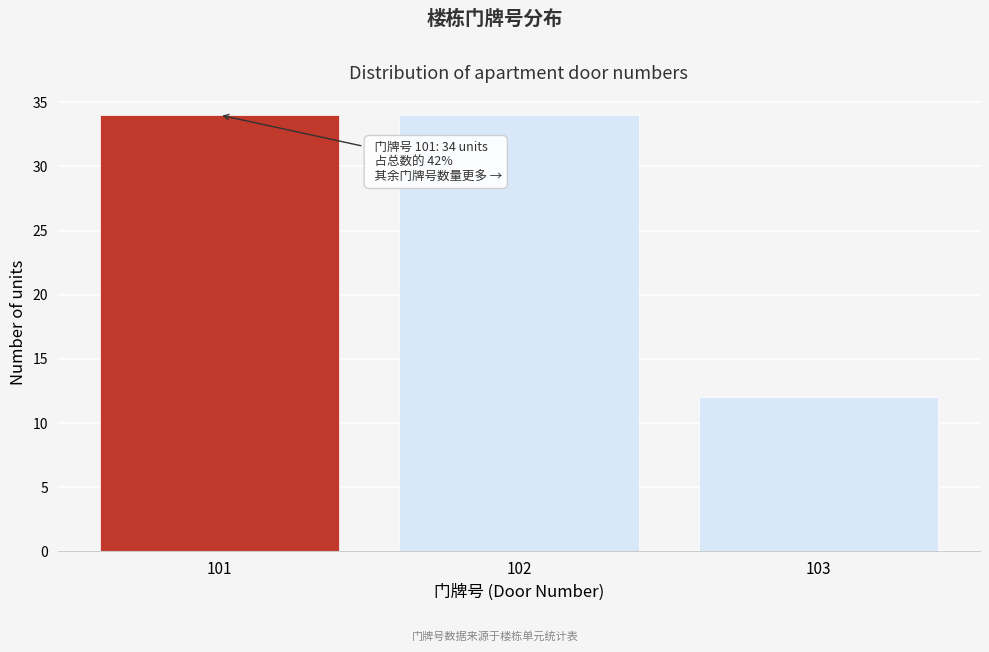

Reading left to right, what are all the values shown in this chart?

101=34	102=34	103=12